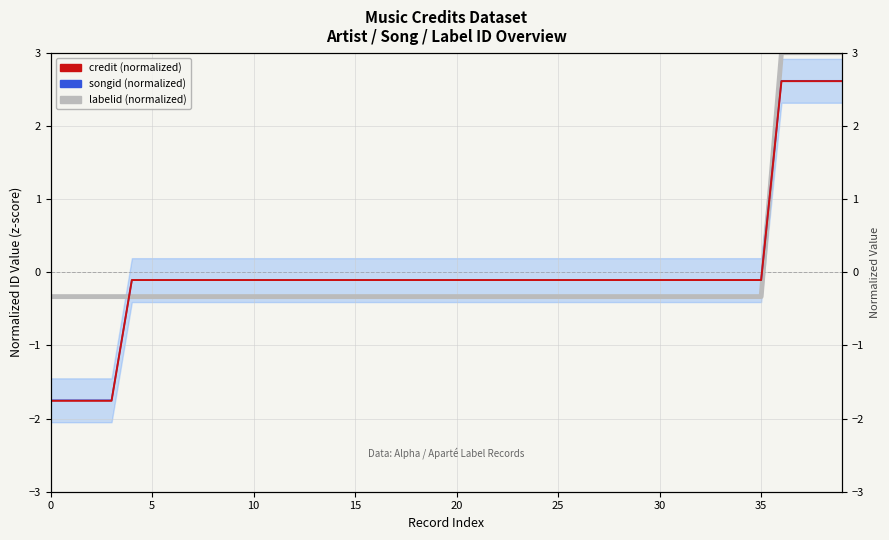

What is the label of the 5th point from the right?

35